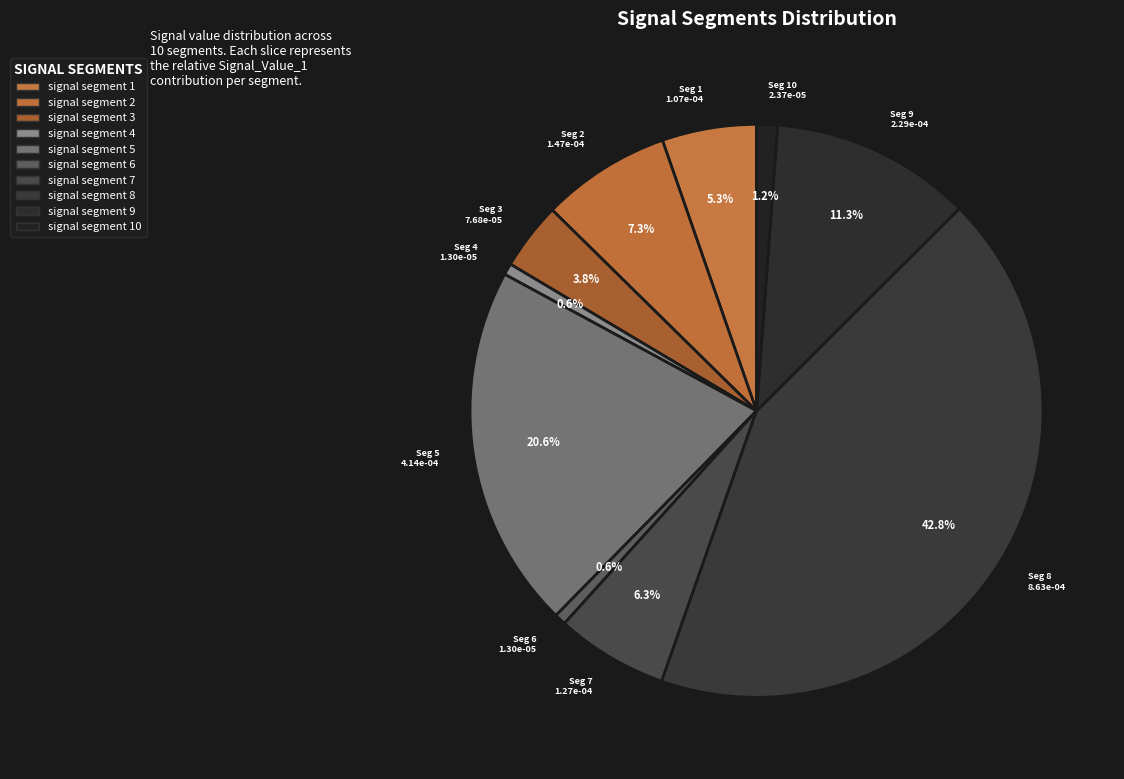

True or false: signal segment 2 accounts for 1% of the total.

False